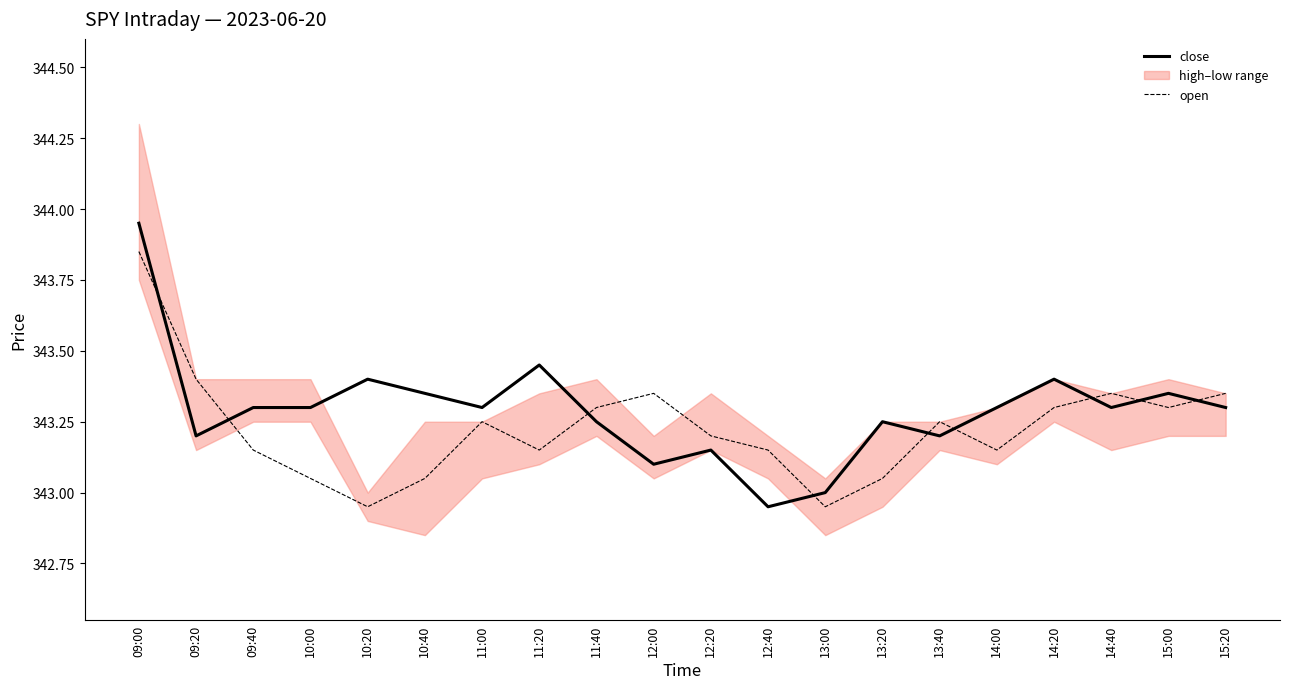

List the labels in order of open value, smallest first.

10:20, 13:00, 10:00, 10:40, 13:20, 09:40, 11:20, 12:40, 14:00, 12:20, 11:00, 13:40, 11:40, 14:20, 15:00, 12:00, 14:40, 15:20, 09:20, 09:00